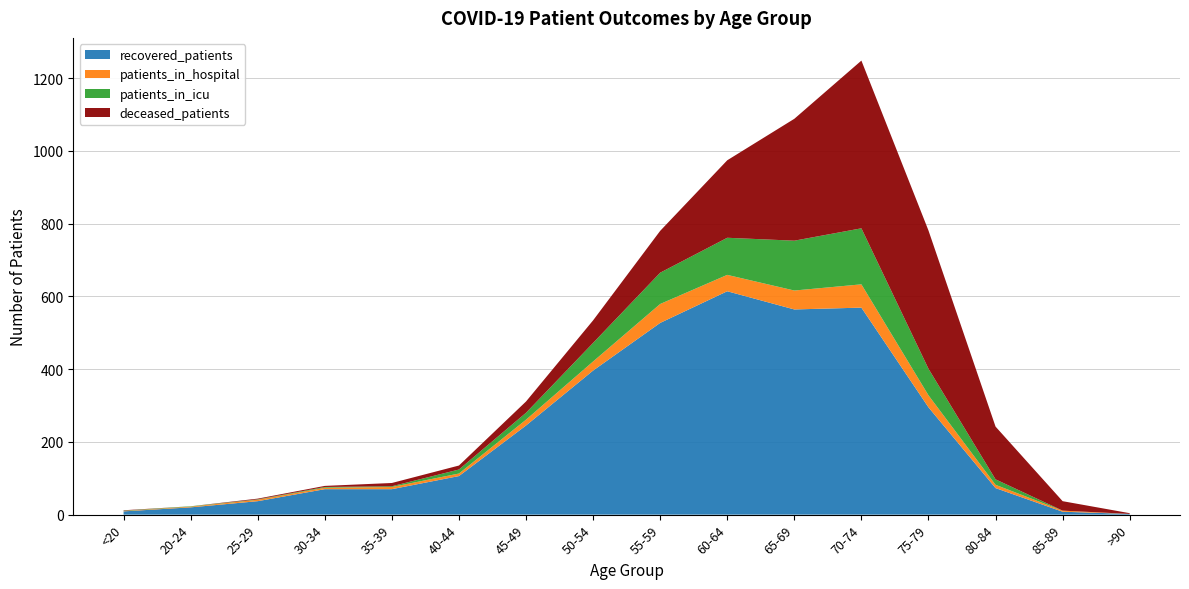

Reading left to right, list all the values displayed in this chart.

patients_in_hospital: 1	2	4	4	6	7	16	25	52	45	52	64	33	9	3	0
patients_in_icu: 1	1	1	2	2	11	19	51	86	102	137	154	73	15	0	0
recovered_patients: 9	20	37	70	70	106	245	396	527	614	564	569	295	73	8	2
deceased_patients: 1	0	2	3	9	11	31	62	115	213	335	461	380	145	26	2